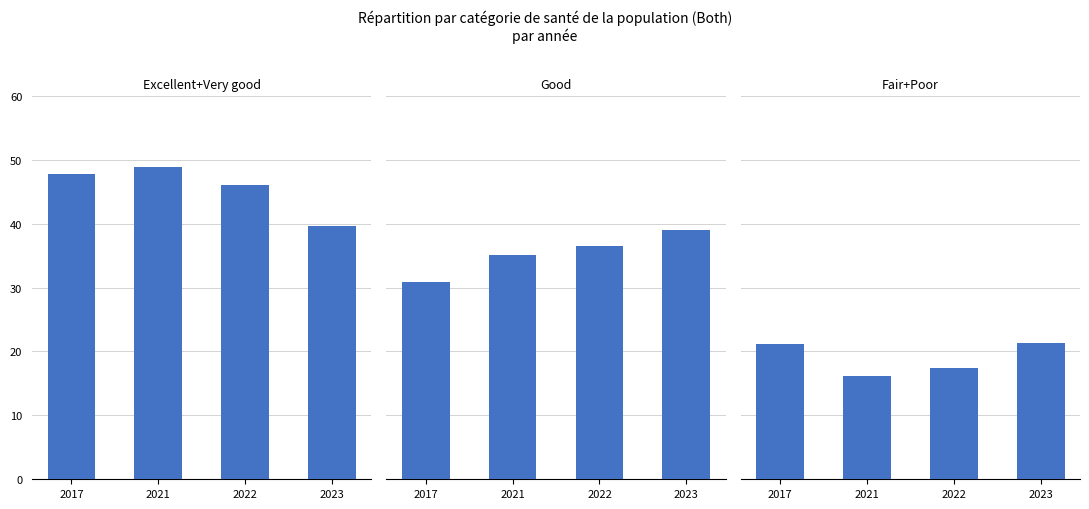

What is the average value of the Good series?

35.4